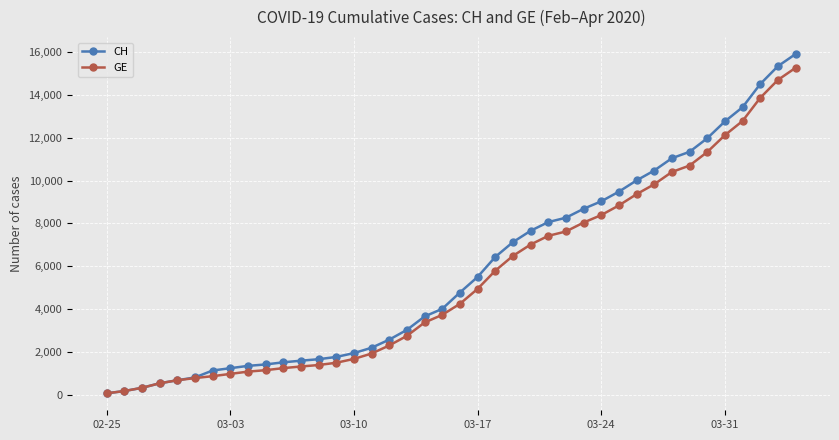

Which series has the largest range (max minus min)?

CH